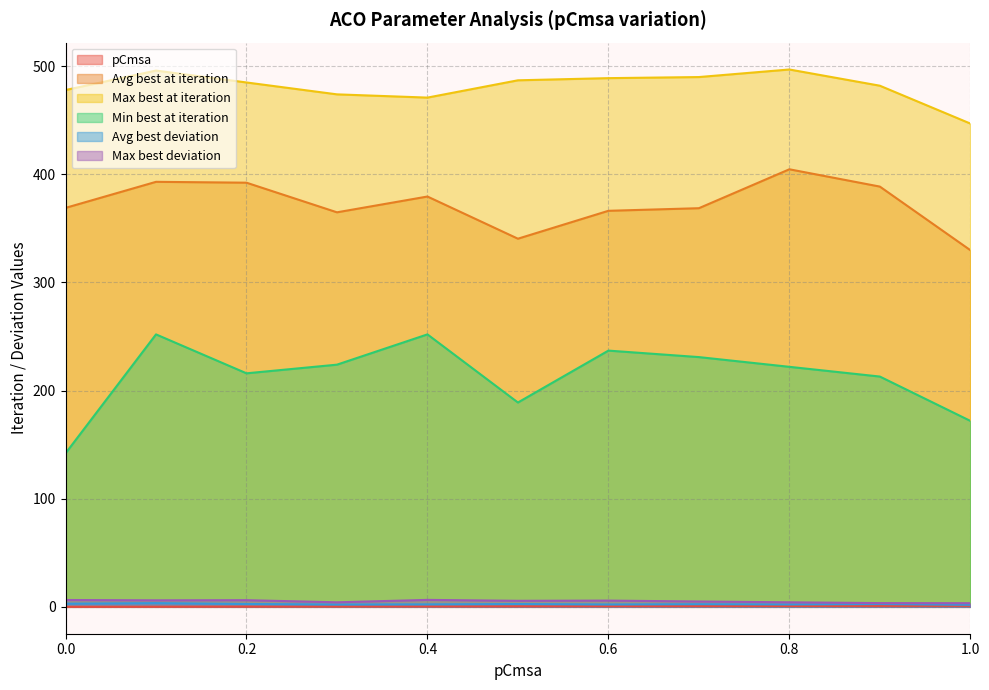

The value of Max best deviation at 0.5 is 8.4. True or false?

False